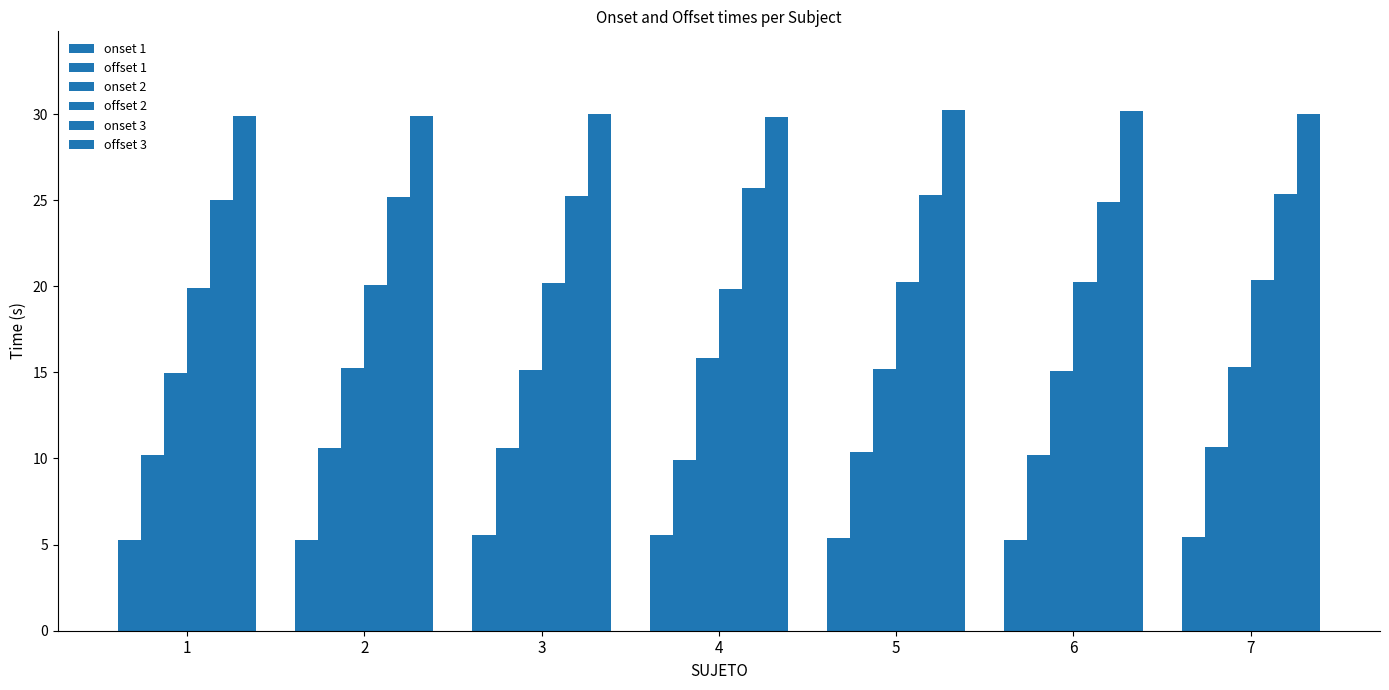

Are the bars grouped side by side (vs. stacked)?

Yes